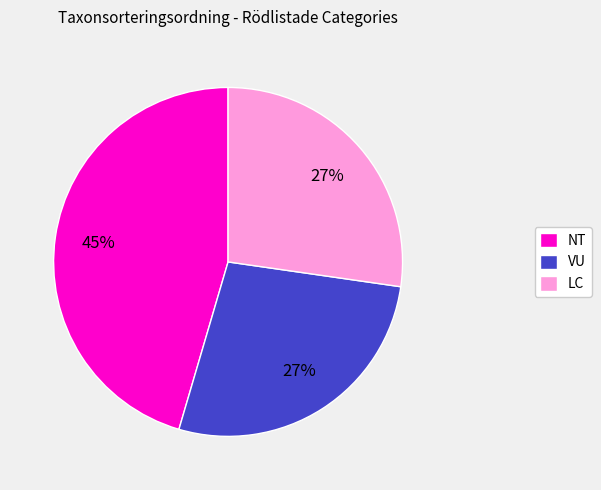

True or false: VU accounts for 27% of the total.

True